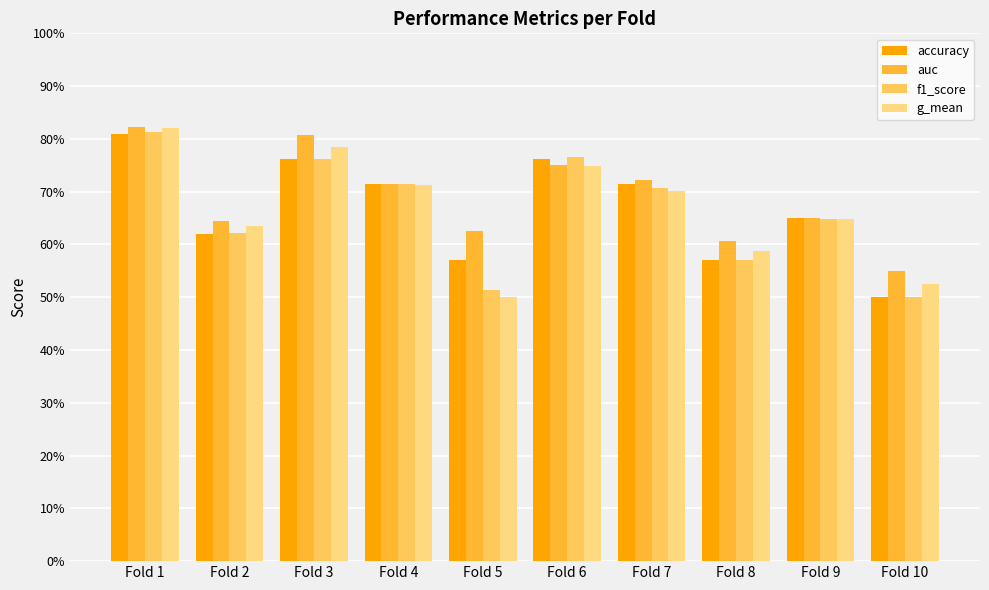

Rank the series at Fold 5 from lowest to highest value.

g_mean, f1_score, accuracy, auc